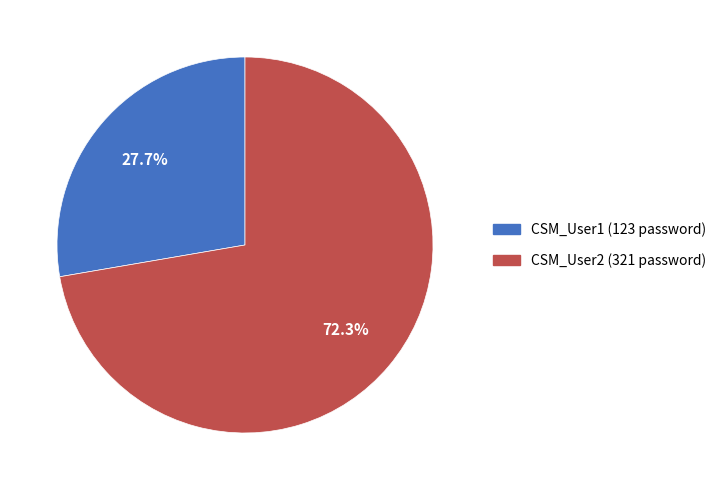

Count the number of slices in the pie.

2